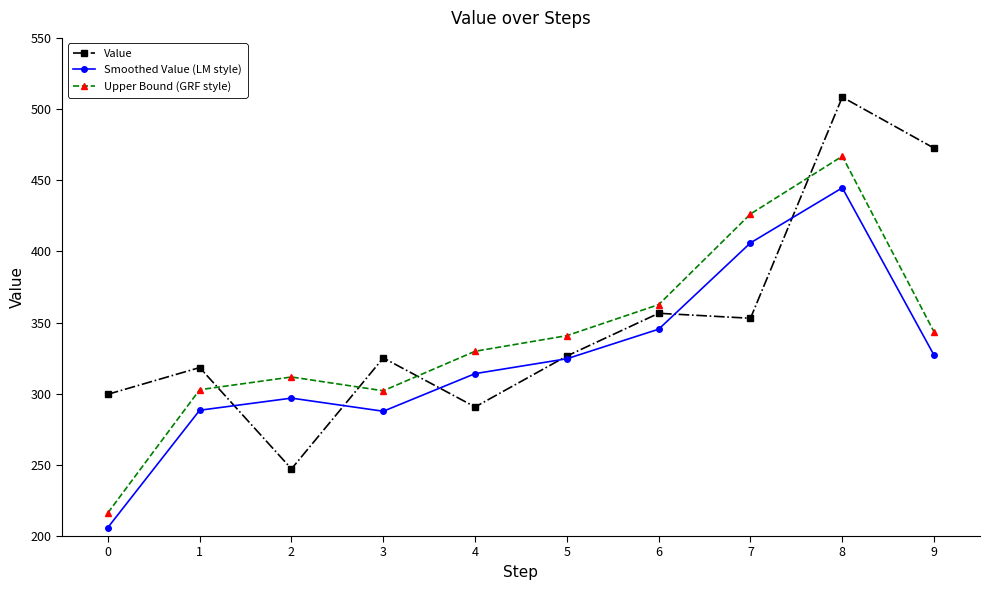

What is the approximate value of Smoothed Value (LM style) at 6?

345.3